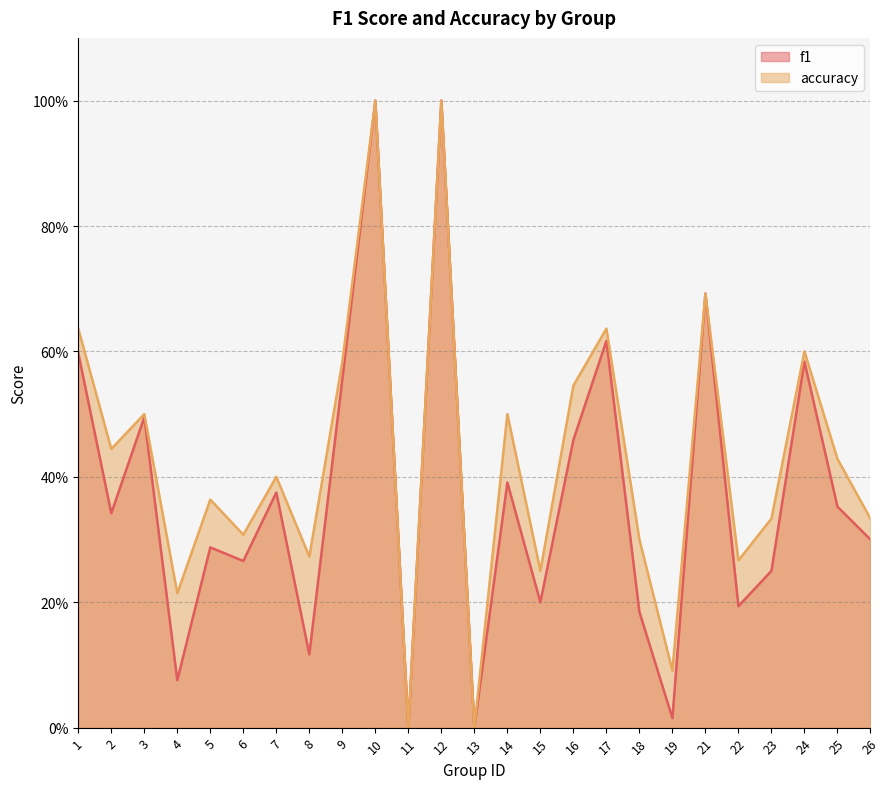

What is the value of the accuracy point at the 25th from the left?

0.3